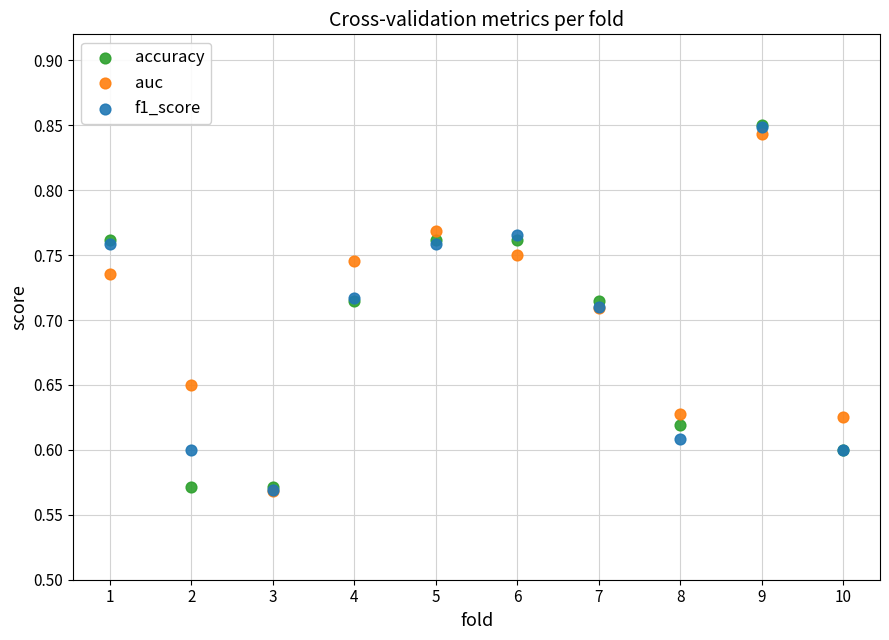

What are all the series names shown in the legend?

accuracy, auc, f1_score